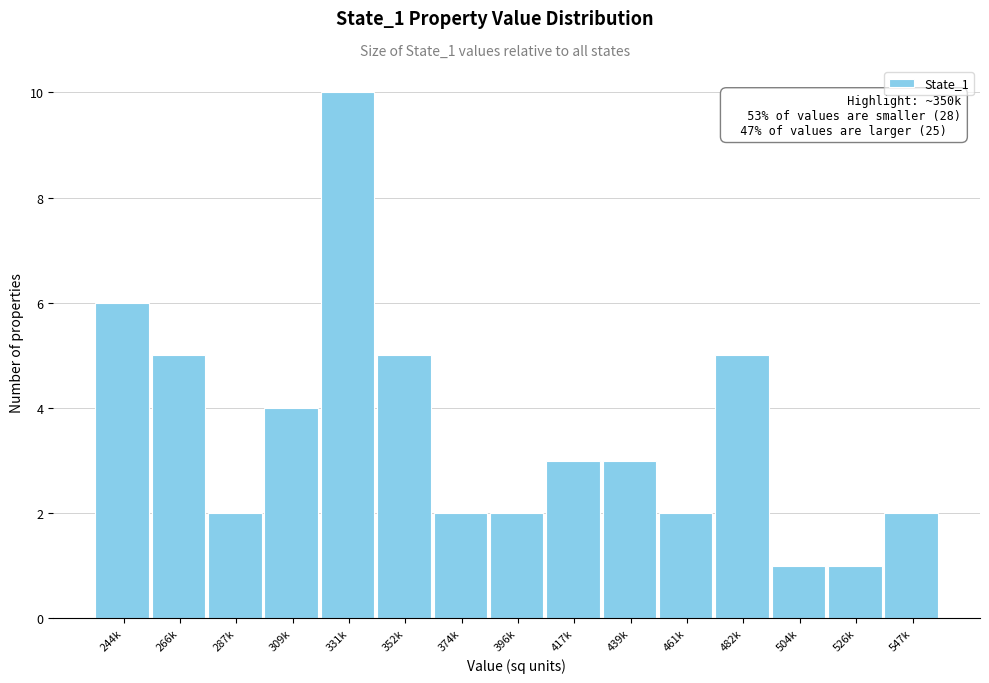

Reading left to right, extract all data points from this chart.

244k=6	266k=5	287k=2	309k=4	331k=10	352k=5	374k=2	396k=2	417k=3	439k=3	461k=2	482k=5	504k=1	526k=1	547k=2